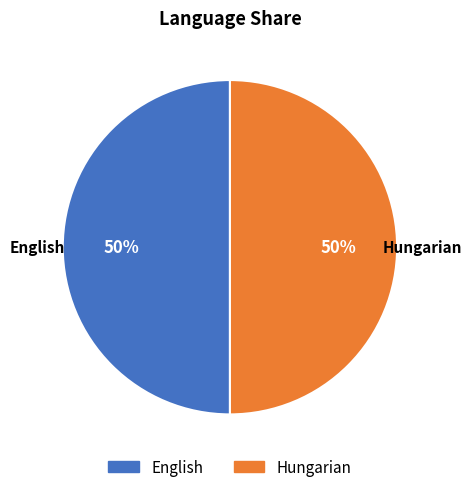

True or false: English accounts for 1% of the total.

False